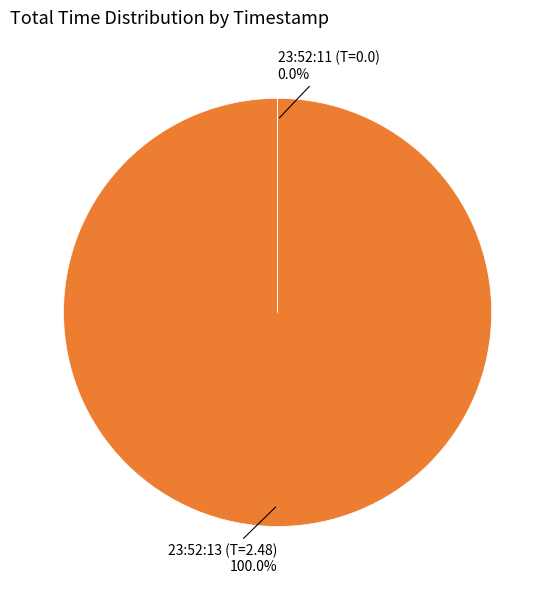

Is there any slice that represents more than half of the pie?

Yes